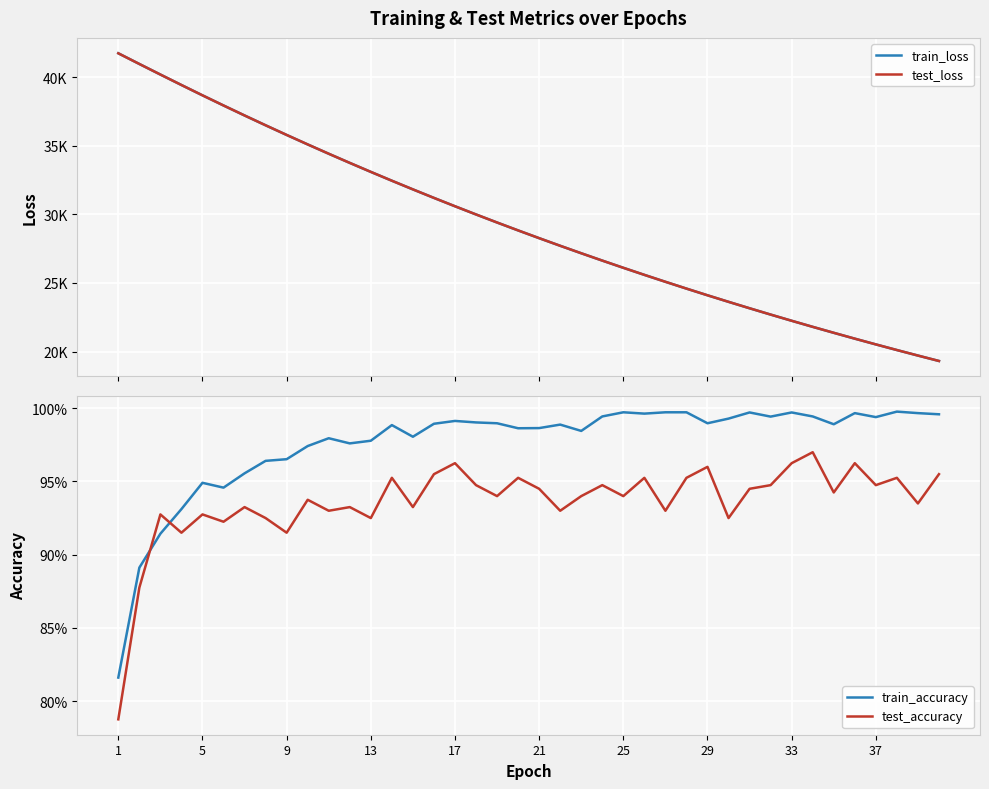

At which label does test_loss reach its peak?

1